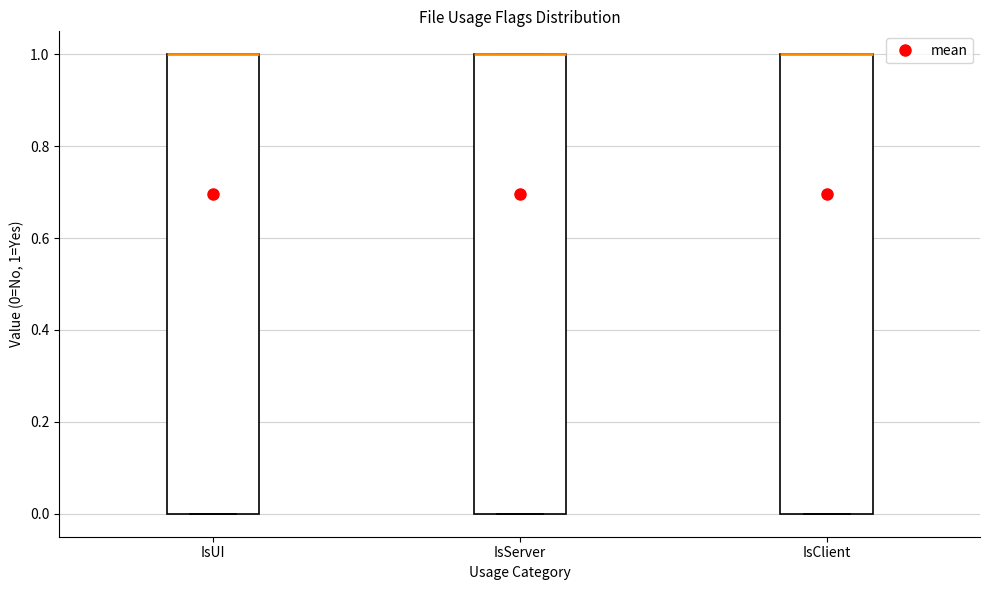

Reading left to right, transcribe this box plot: for each box, give where its median line is, the range the box spans, and where its two whiskers end, as read against the y-axis. The values are not printed on the chart, so give them approximately, as read against the axis.

IsUI: median 1 (drawn on the box's upper edge), box 0 to 1, whiskers 0 to 1
IsServer: median 1 (drawn on the box's upper edge), box 0 to 1, whiskers 0 to 1
IsClient: median 1 (drawn on the box's upper edge), box 0 to 1, whiskers 0 to 1